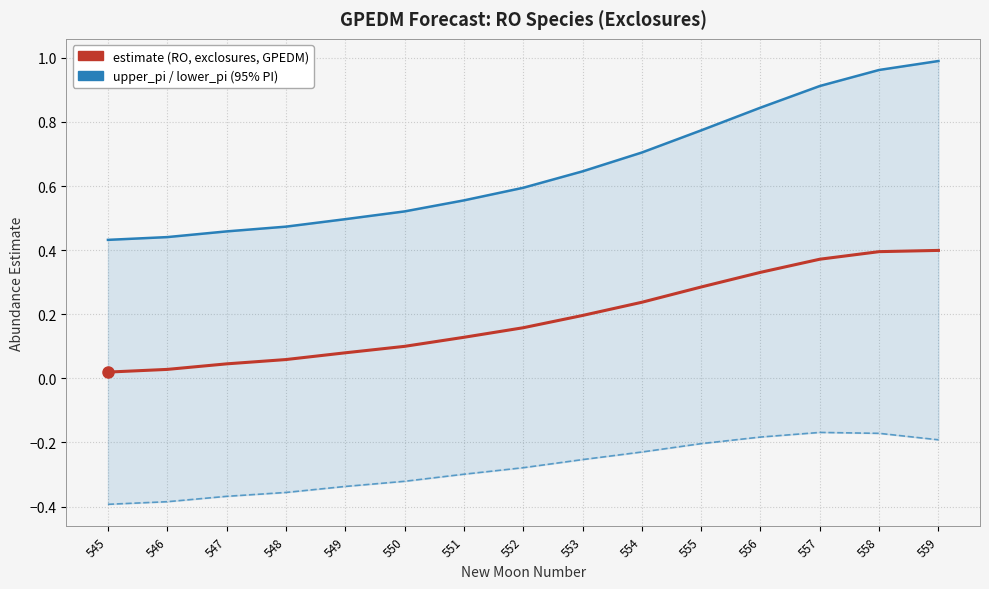

Which series has the widest spread of values?

upper_pi